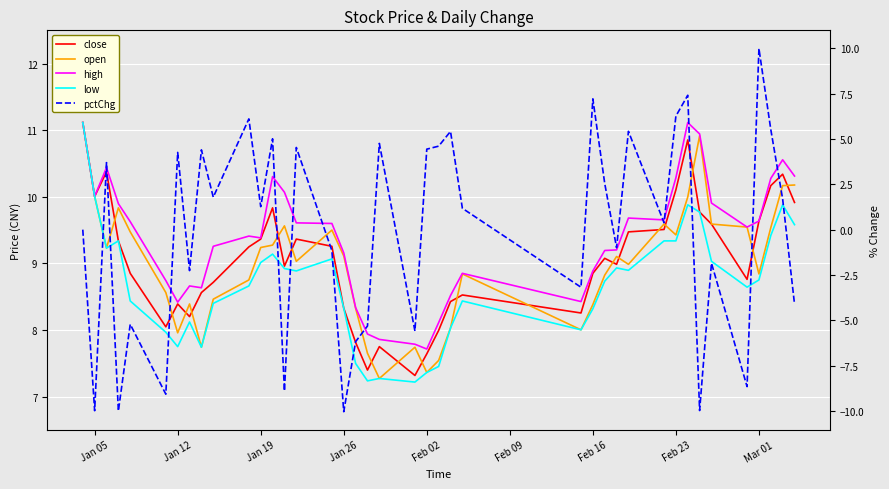

What is the total value across all series at Jan 05?

44.5